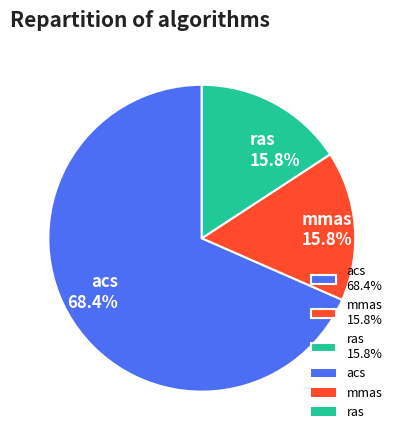

Is it true that ras is 29% of the pie?

False